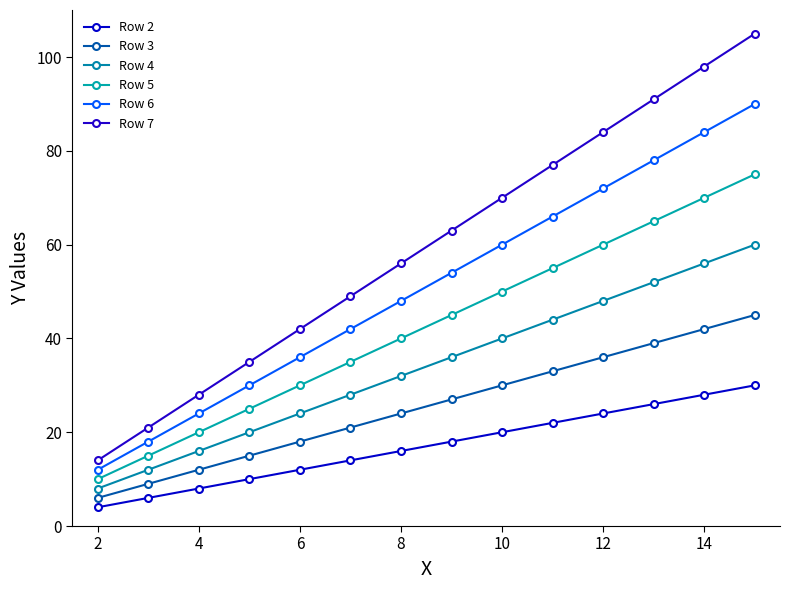

What is the value of the Row 2 point at the 8th from the left?

18